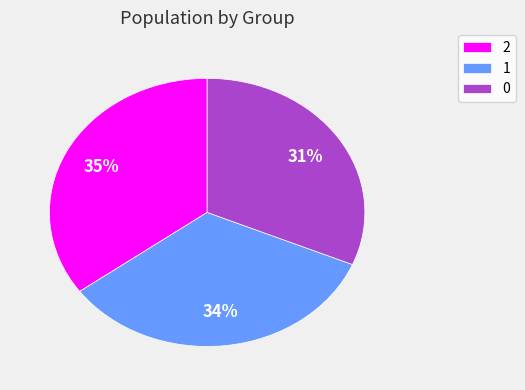

How many segments does this pie chart have?

3